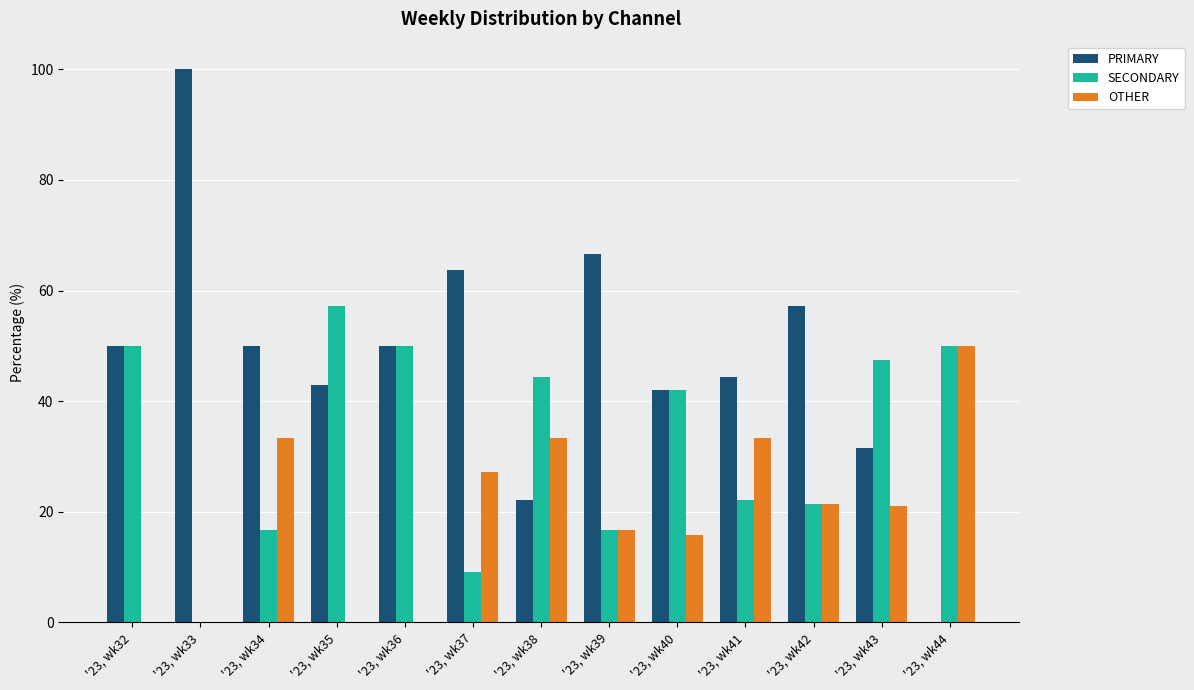

What is the sum of the SECONDARY values at '23, wk38 and '23, wk40?

86.5